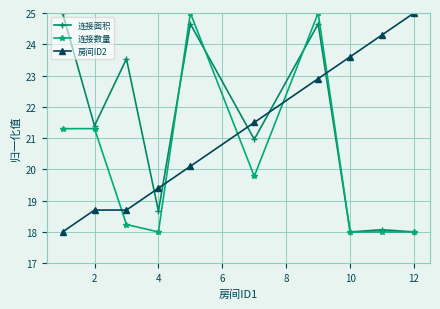

True or false: 连接数量 and 房间ID2 cross at least once.

True